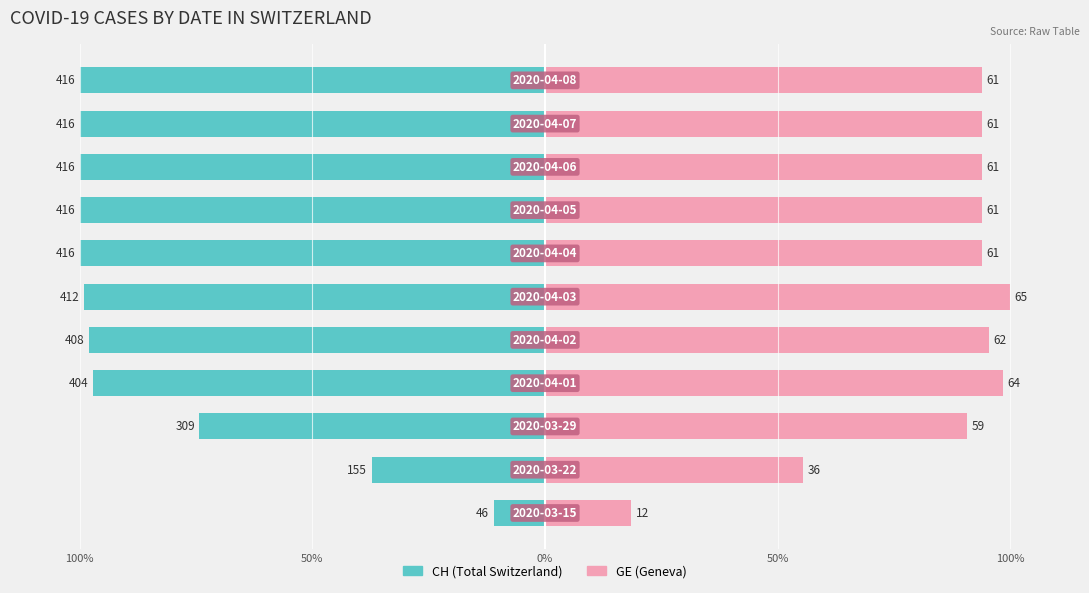

Where is CH (Total Switzerland) nearest to the value -55?

50%